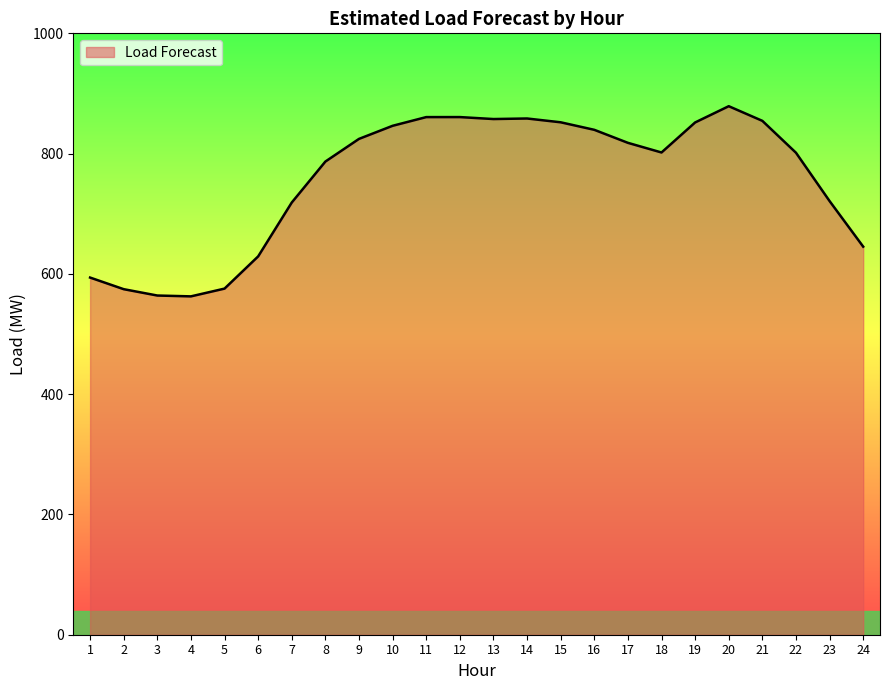

Does the chart display data point markers on the line(s)?

No